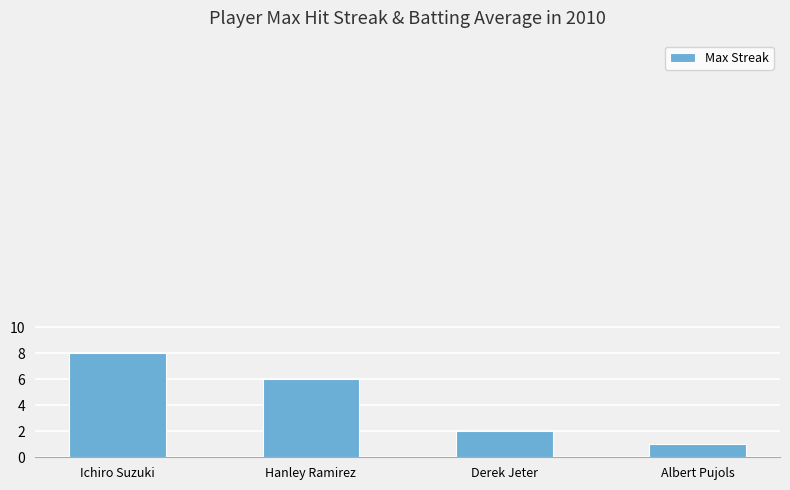

What is the average value?

4